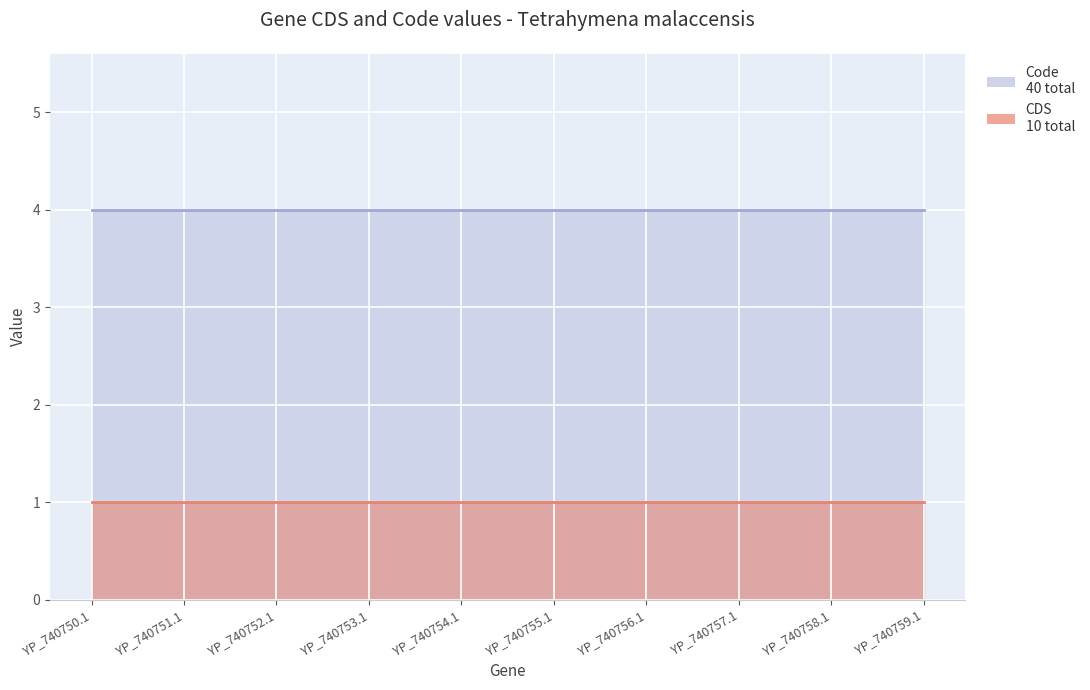

Rank the series by their maximum value, from highest to lowest.

Code, CDS